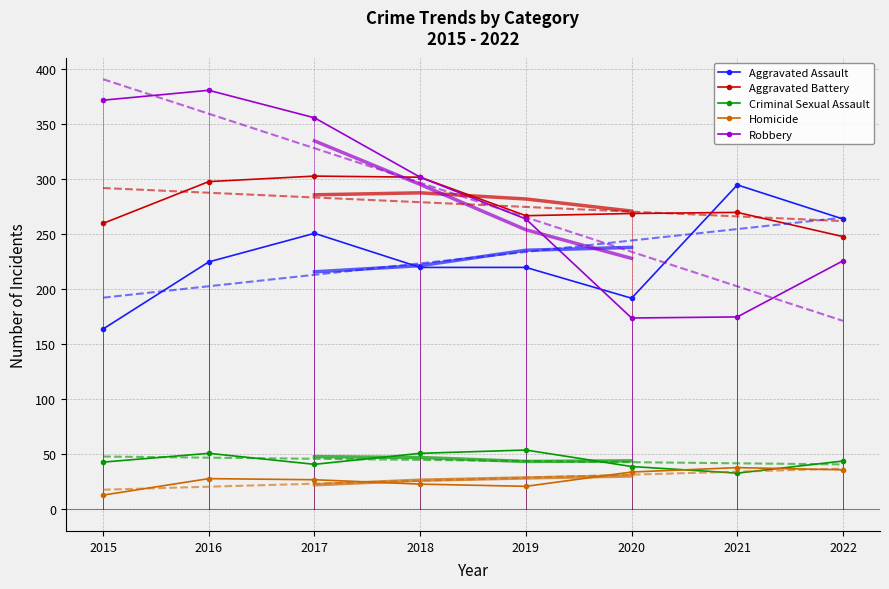

Is the value of Robbery at 2020 greater than the value of Homicide at 2020?

Yes